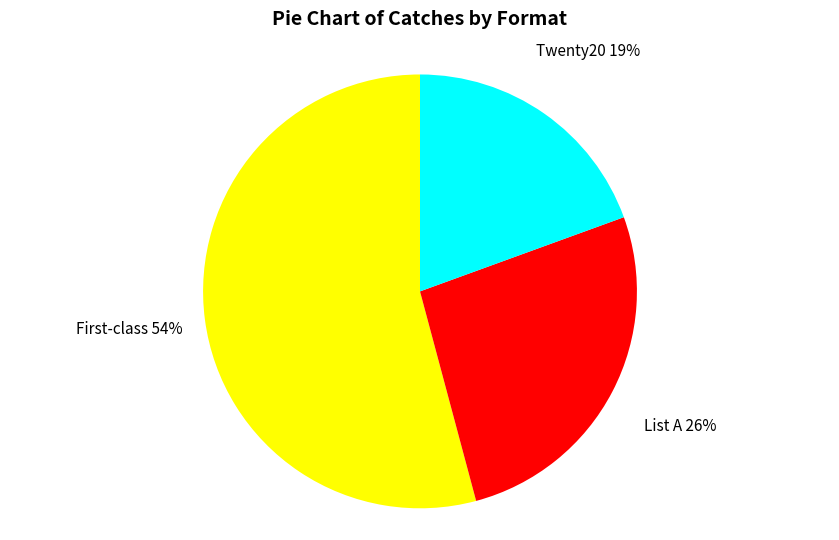

Is there any slice that represents more than half of the pie?

Yes